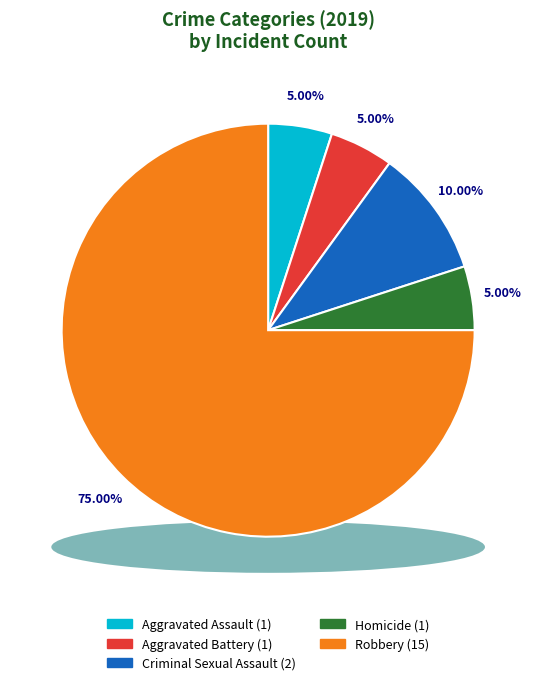

True or false: Aggravated Assault accounts for 1% of the total.

False